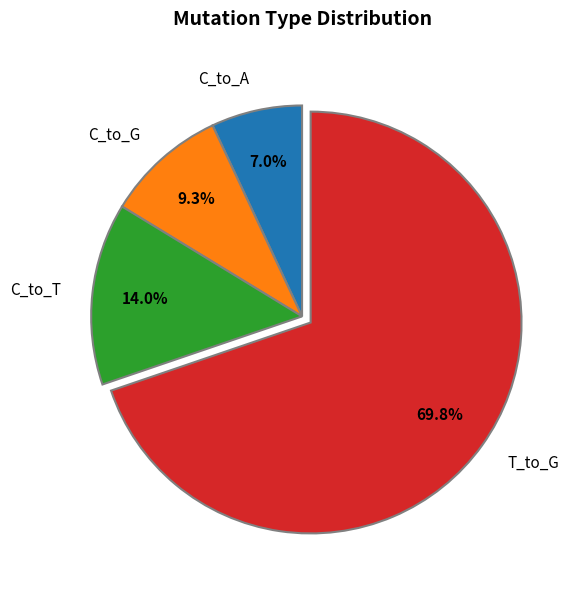

Which slice represents more than half of the pie?

T_to_G